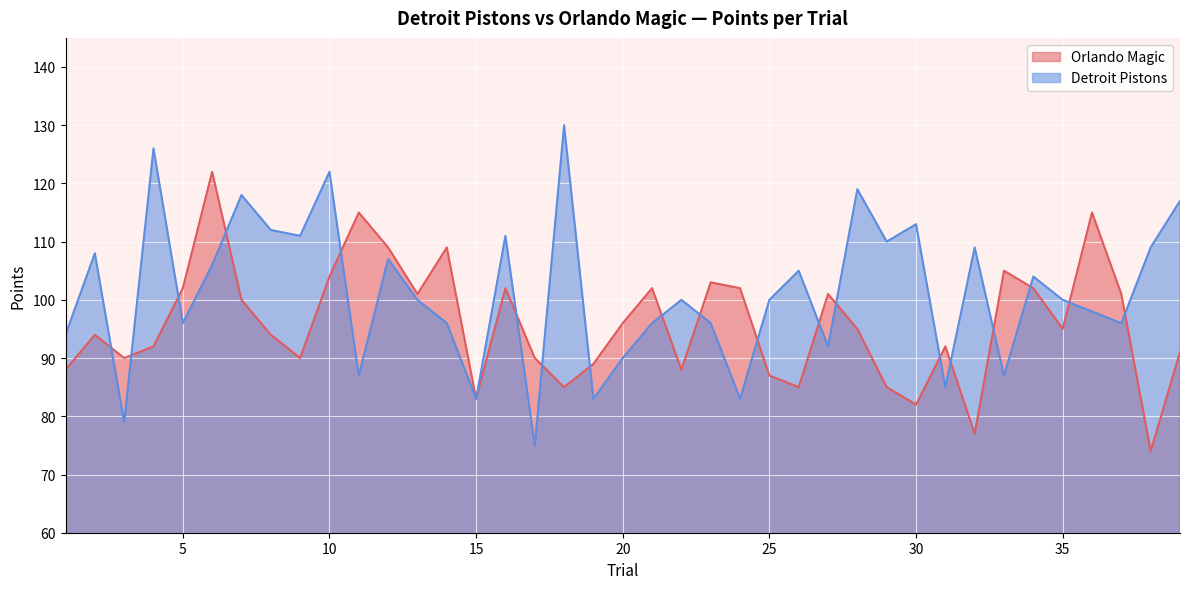

Which has a higher value, 18 or 5?

5